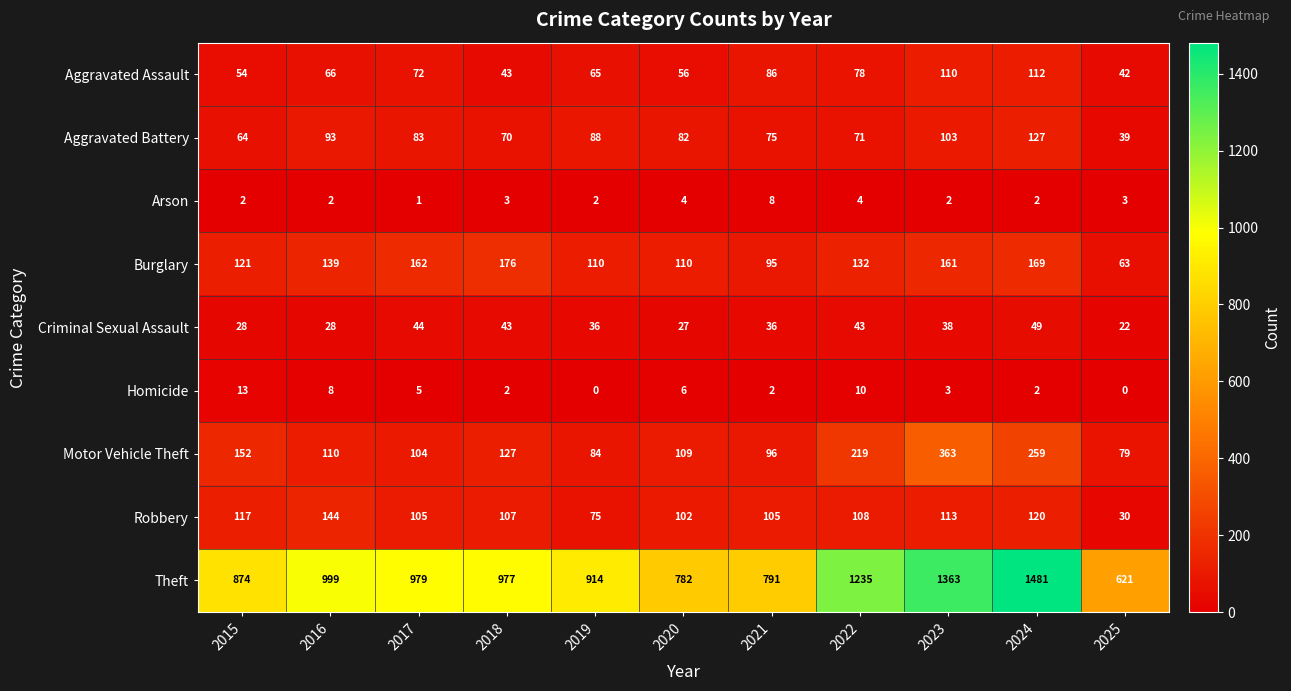

Which series has the widest spread of values?

Theft